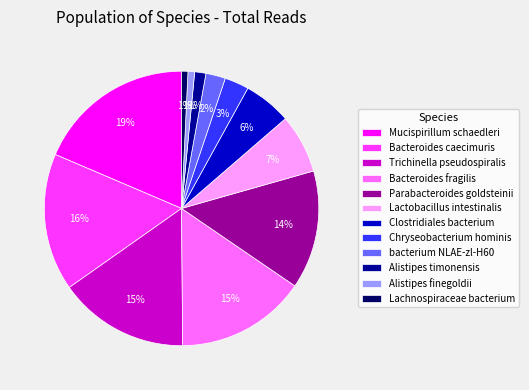

Does any single category account for the majority?

No